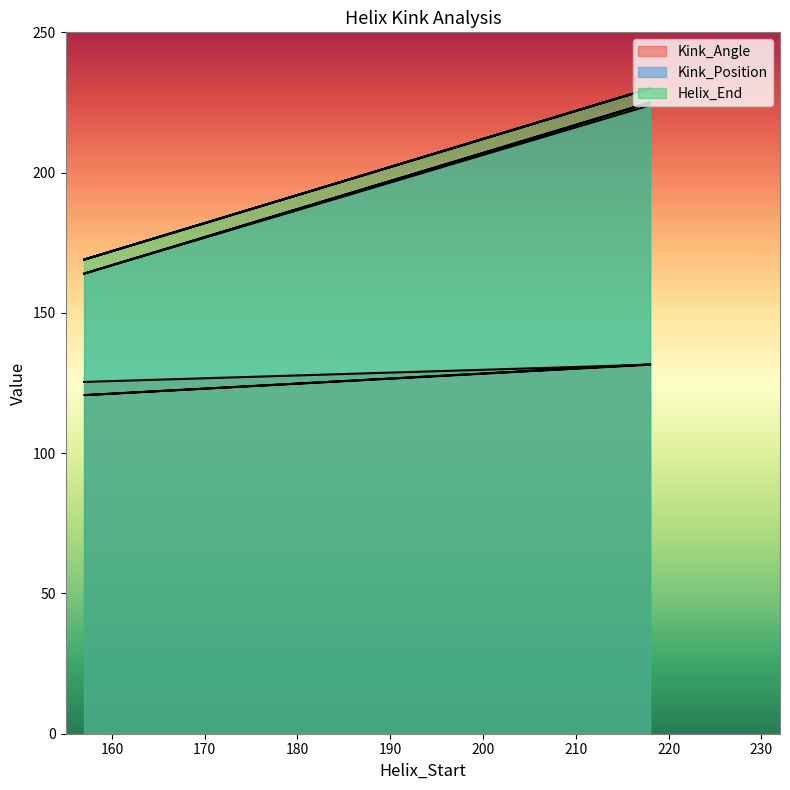

What is the difference between the highest and lowest values at 218?

98.5